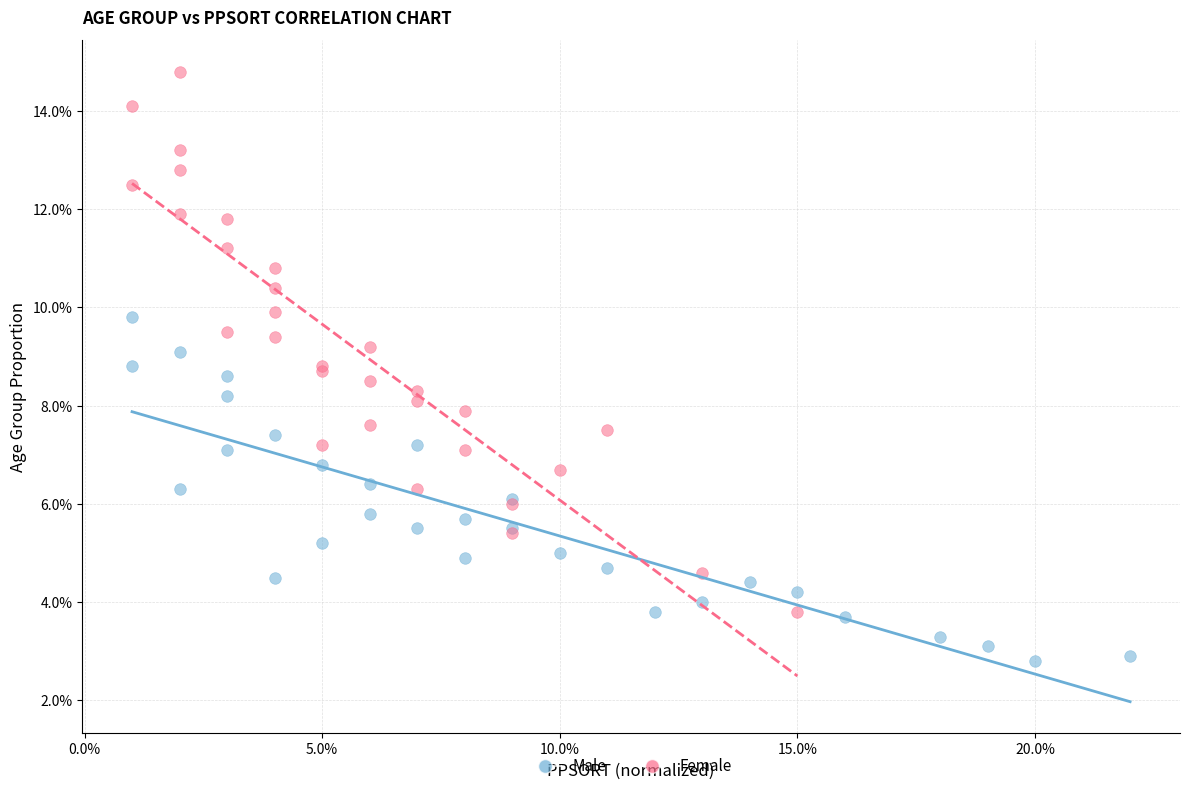

Which series has the widest spread of Y values?

Female